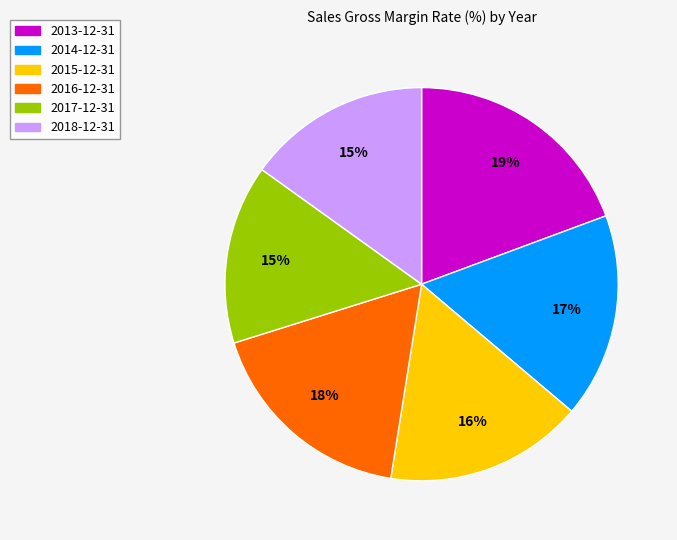

To the nearest percent, what is the average slice percentage?

17%